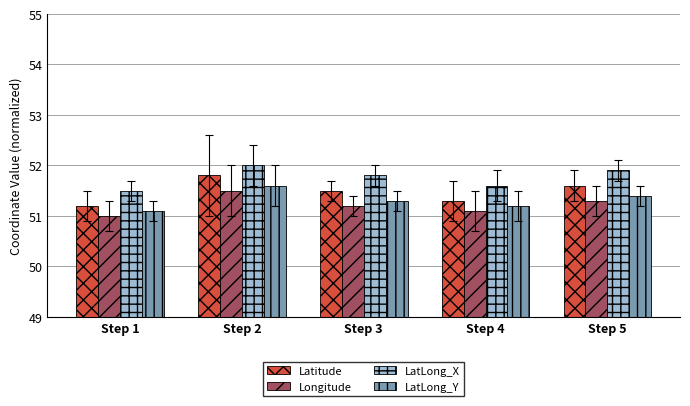

Rank the series by their maximum value, from highest to lowest.

LatLong_X, Latitude, LatLong_Y, Longitude